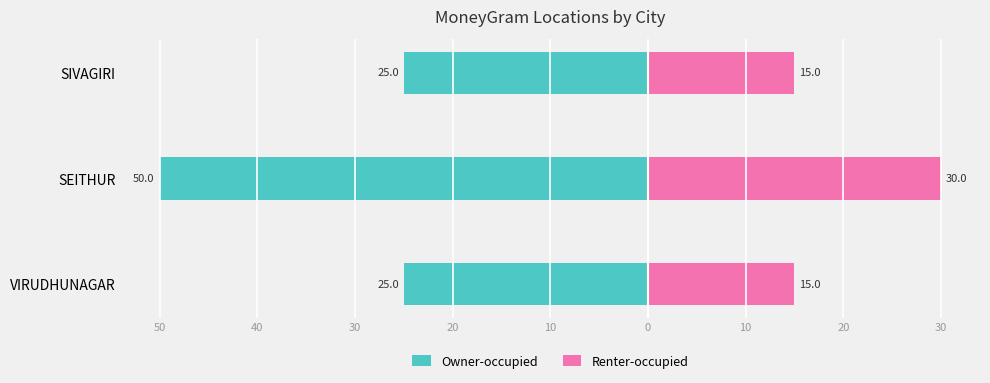

What is the value of the Renter-occupied bar at the 2nd from the left?

30